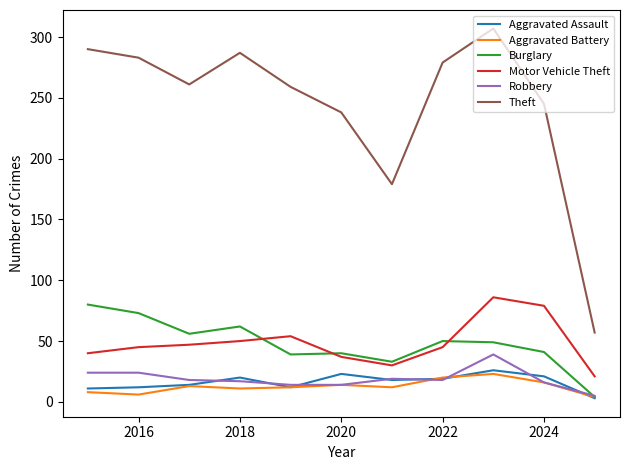

What is the difference between the maximum and minimum values in the Theft series?

250